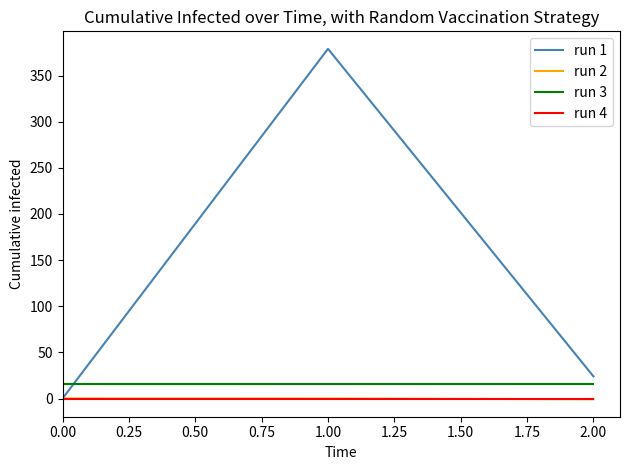

The value of run 1 at 1.00 is 378.9. True or false?

True